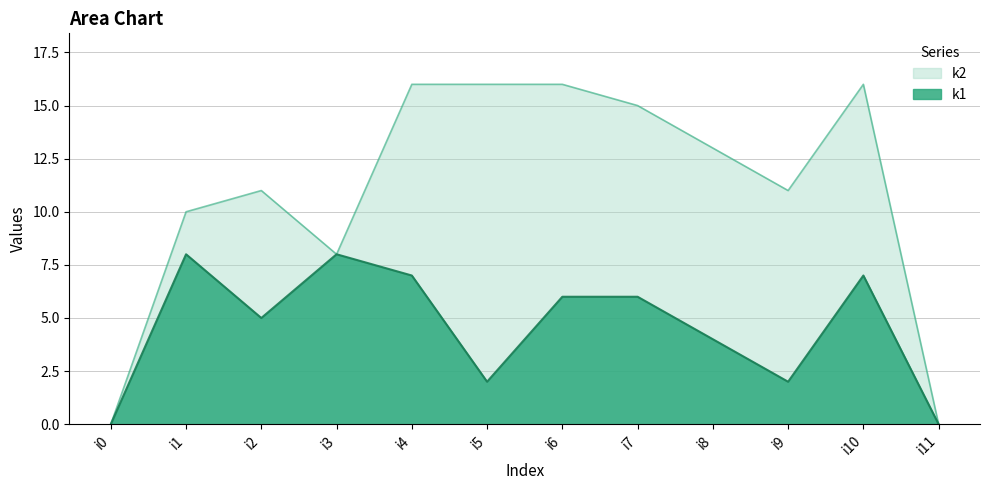

Which series has the widest spread of values?

k2